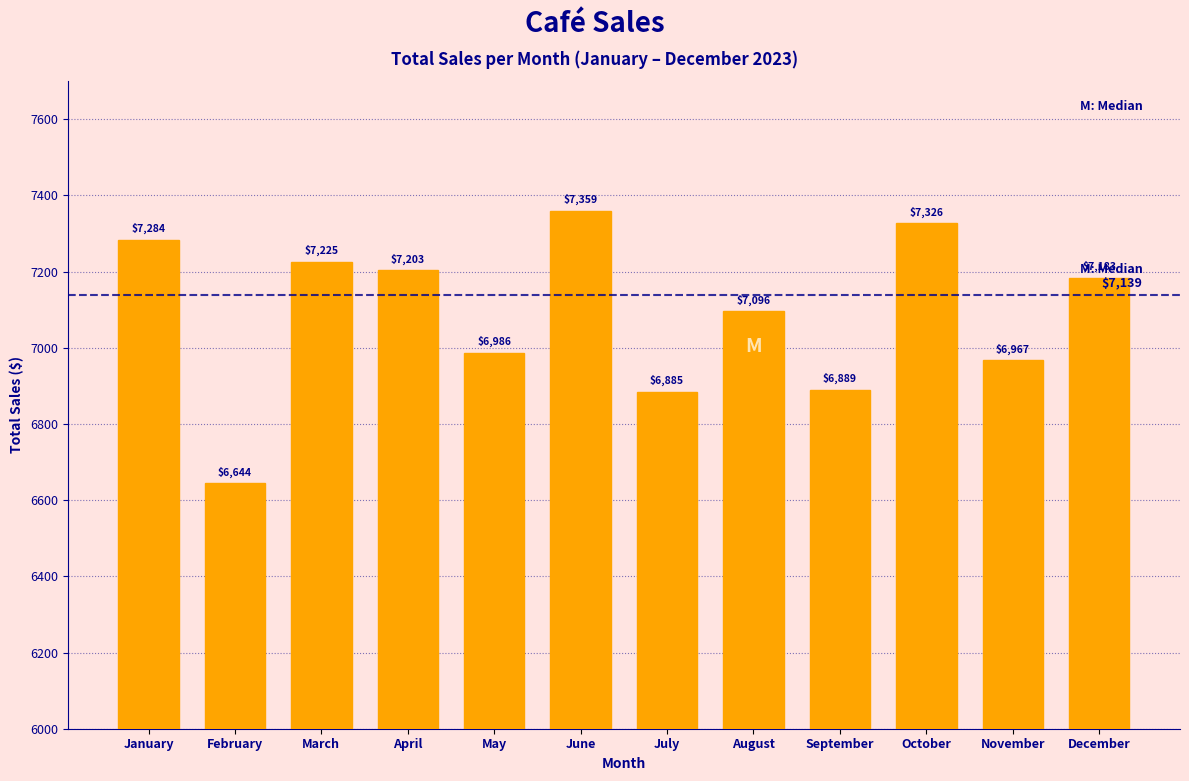

What is the smallest value displayed?

6644.0